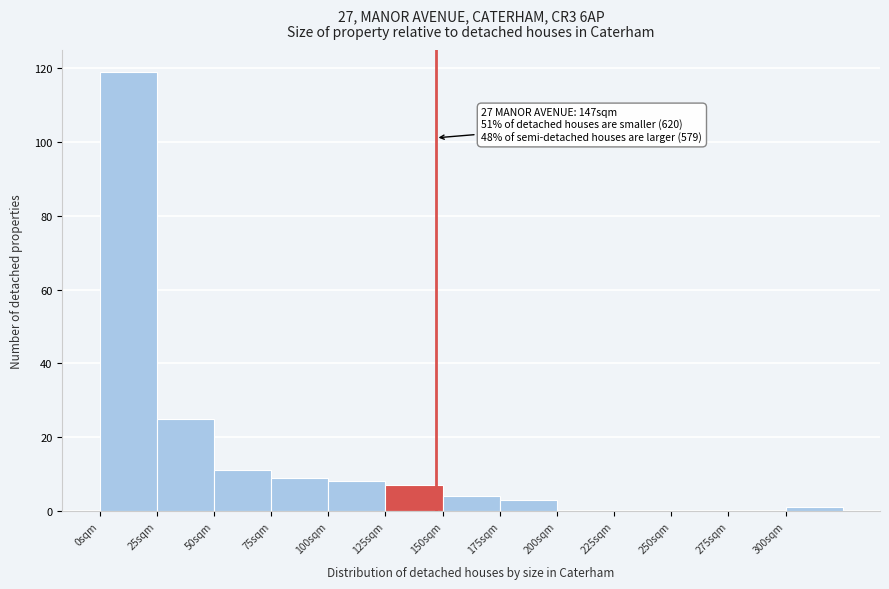

Over which range of the x-axis is the bar tallest?

0 to 25